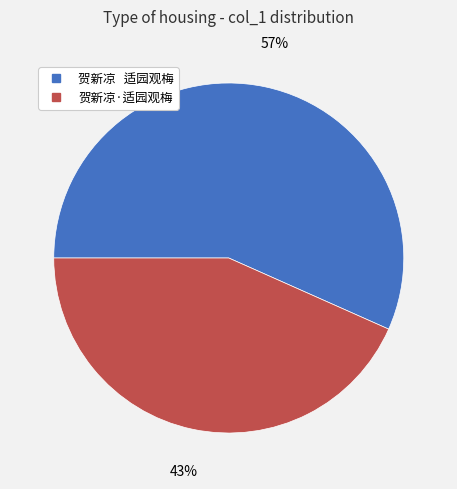

To the nearest percent, what percentage of the pie is 贺新凉·适园观梅?

43%